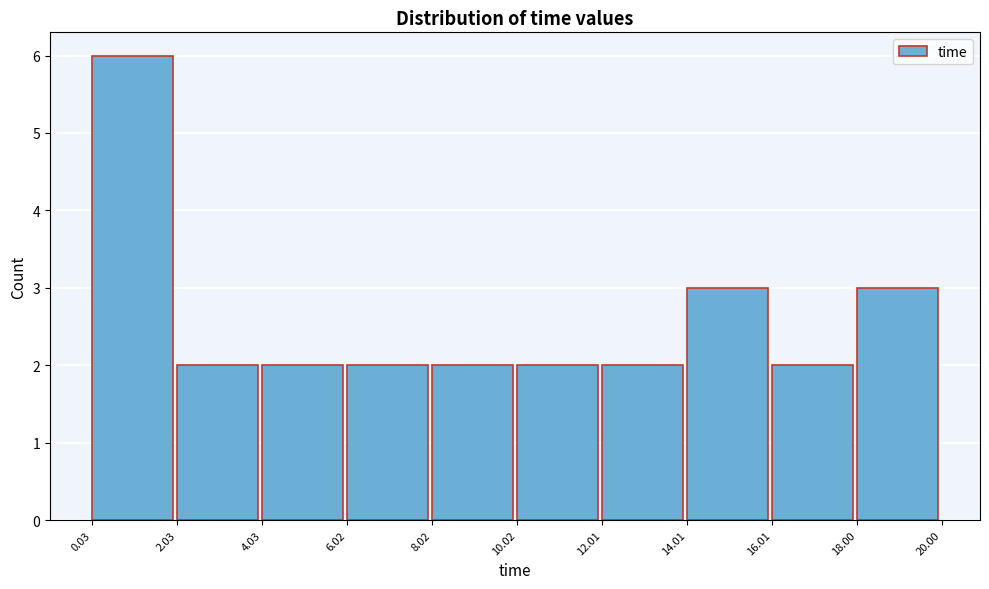

How tall is the bar that spans 2.03 to 4.03 on the x-axis? The values are not printed on the chart, so give them approximately, as read against the axis.

2